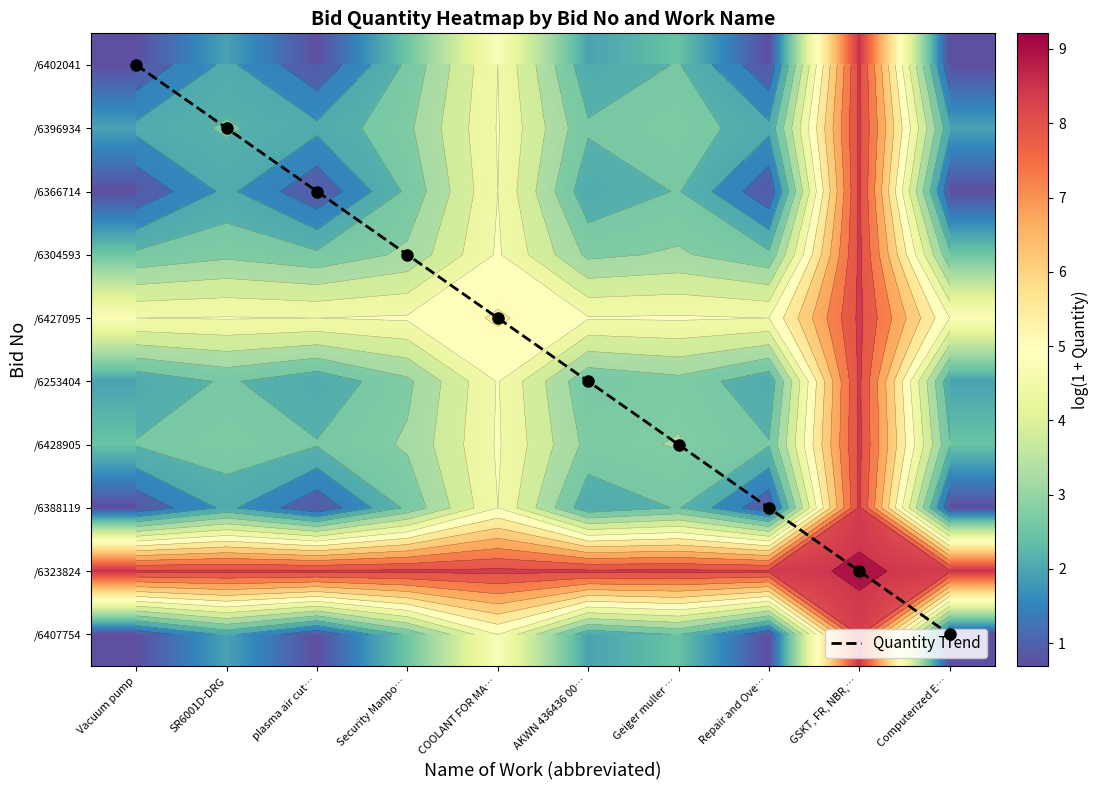

At how many categories does at least one series exceed 6?

10